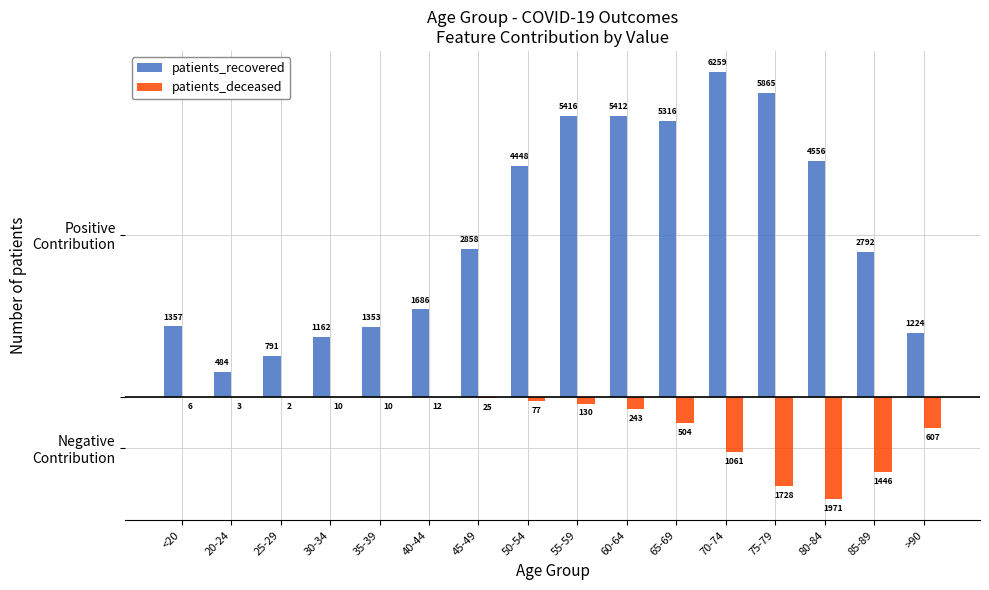

Reading right to left, list all the values displayed in this chart.

patients_recovered: >90=3.9	85-89=8.9	80-84=14.6	75-79=18.7	70-74=20.0	65-69=17.0	60-64=17.3	55-59=17.3	50-54=14.2	45-49=9.1	40-44=5.4	35-39=4.3	30-34=3.7	25-29=2.5	20-24=1.5	<20=4.3
patients_deceased: >90=-1.9	85-89=-4.6	80-84=-6.3	75-79=-5.5	70-74=-3.4	65-69=-1.6	60-64=-0.8	55-59=-0.4	50-54=-0.2	45-49=-0.1	40-44=-0.0	35-39=-0.0	30-34=-0.0	25-29=-0.0	20-24=-0.0	<20=-0.0